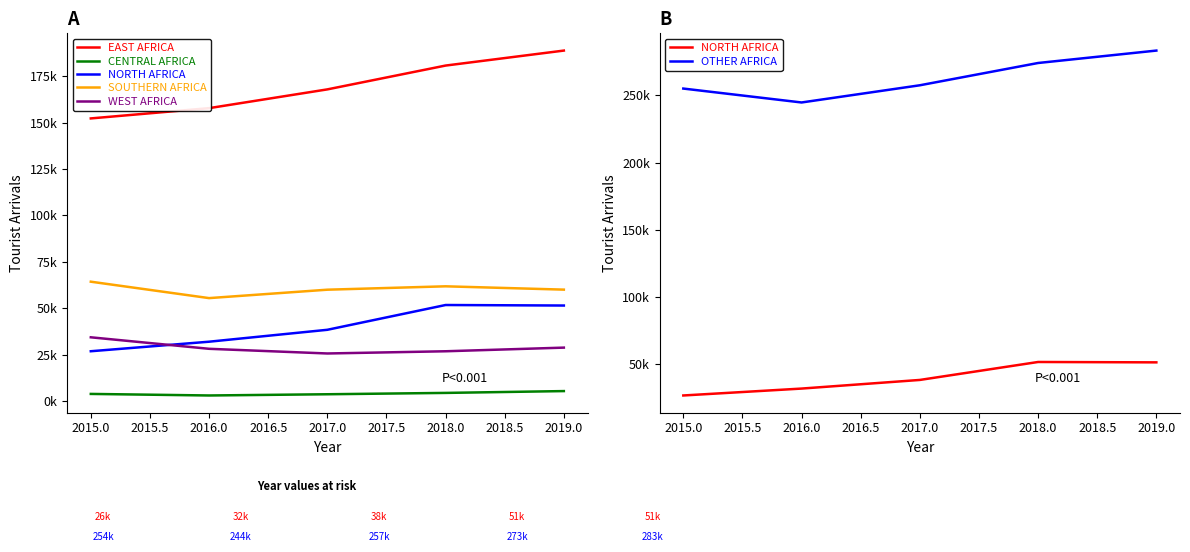

What is the greatest value displayed?

283187